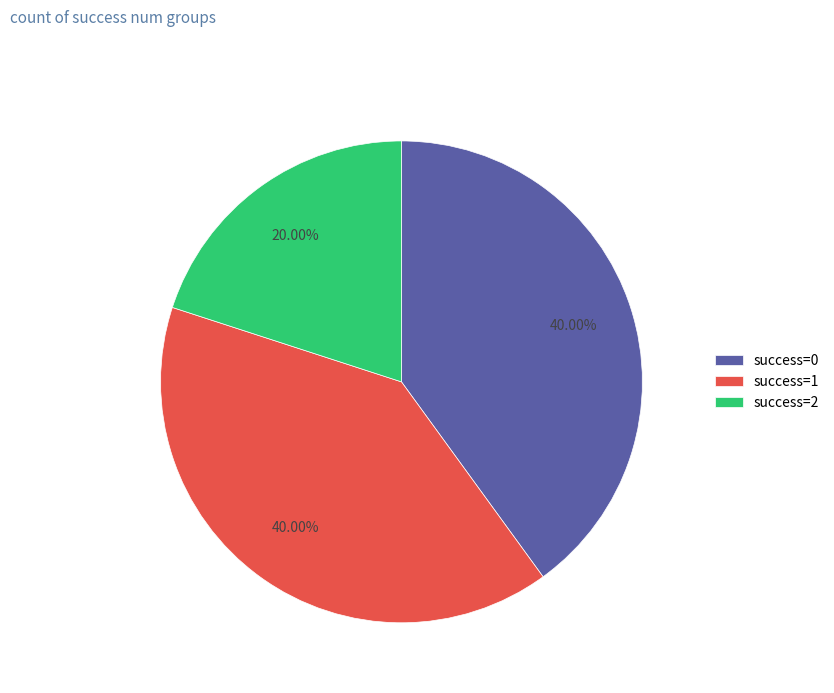

Between success=1 and success=2, which is larger?

success=1